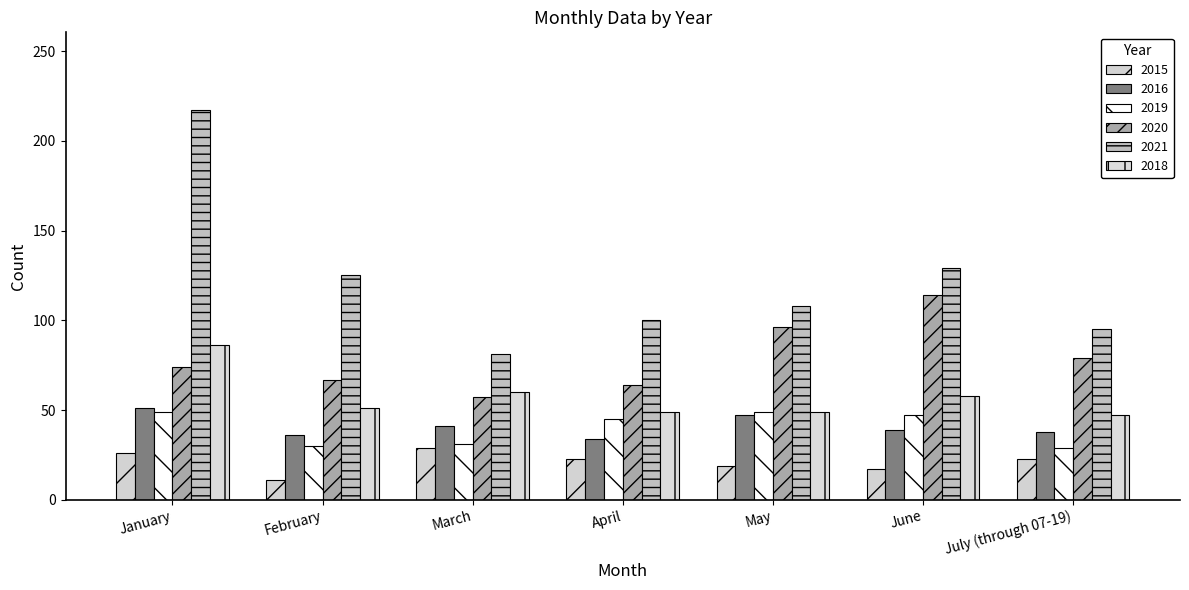

How many 2016 values are between 36 and 47?

5